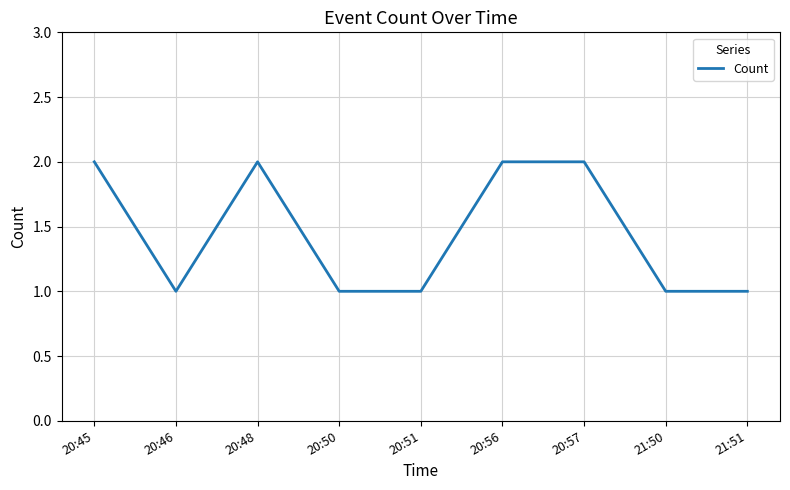

Is this an area chart (filled region under the line)?

No